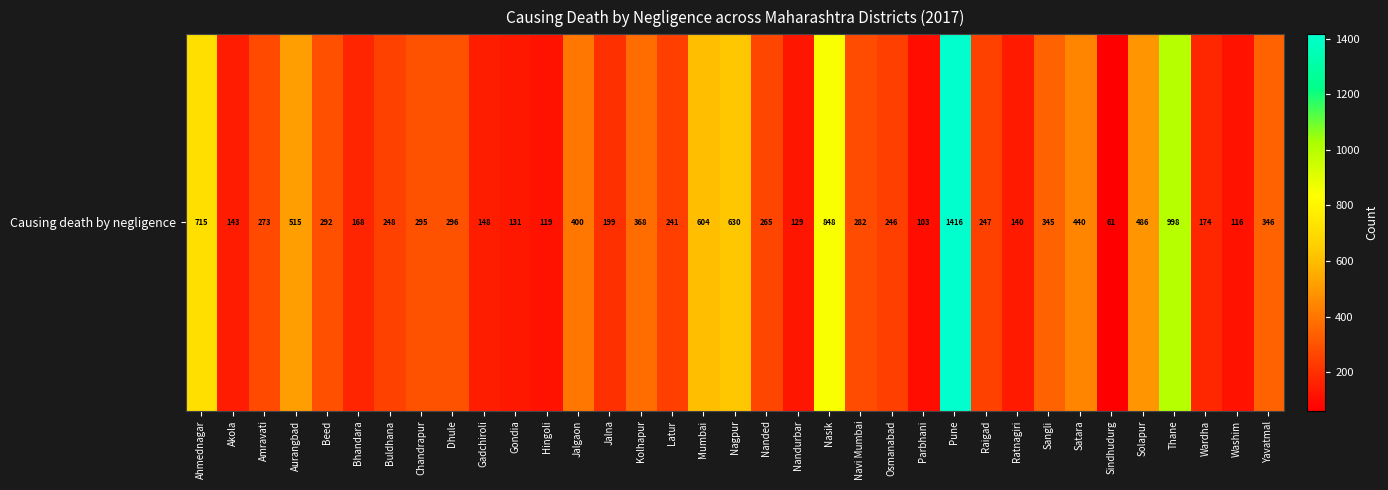

What is the change in value from Akola to Raigad?

+104